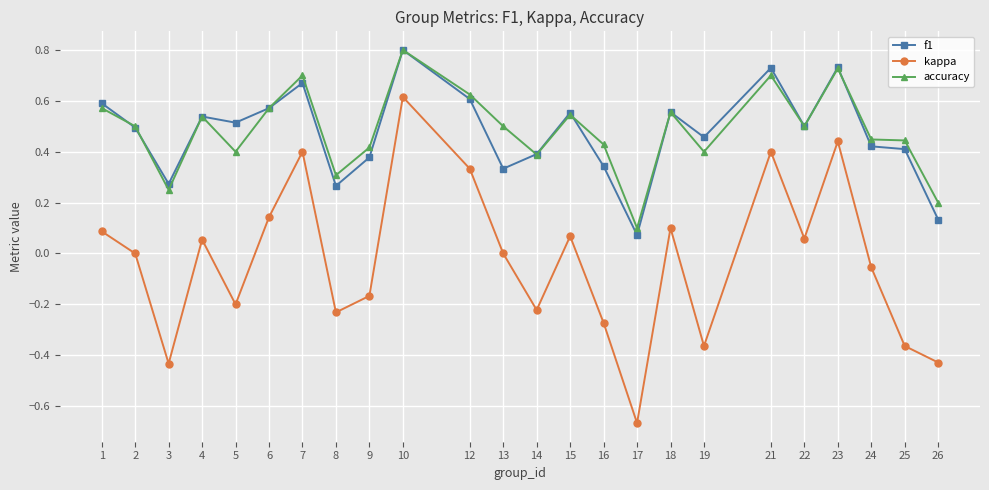

Which series has the widest spread of values?

kappa